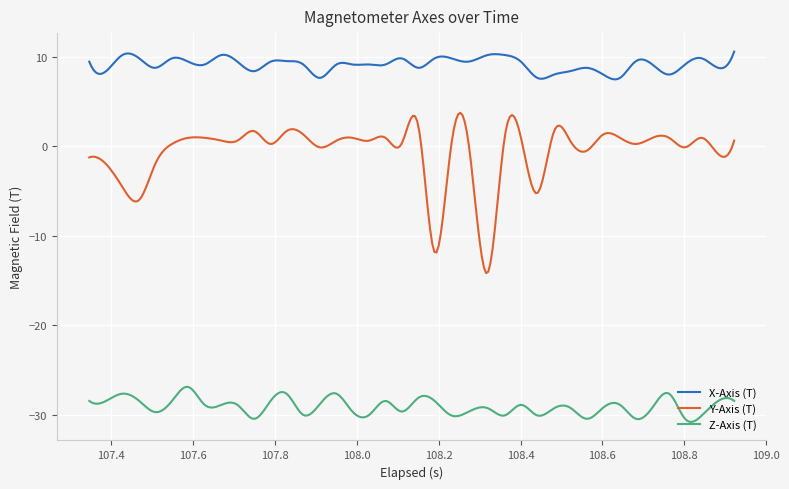

What is the difference between the maximum and minimum values in the X-Axis (T) series?

3.1